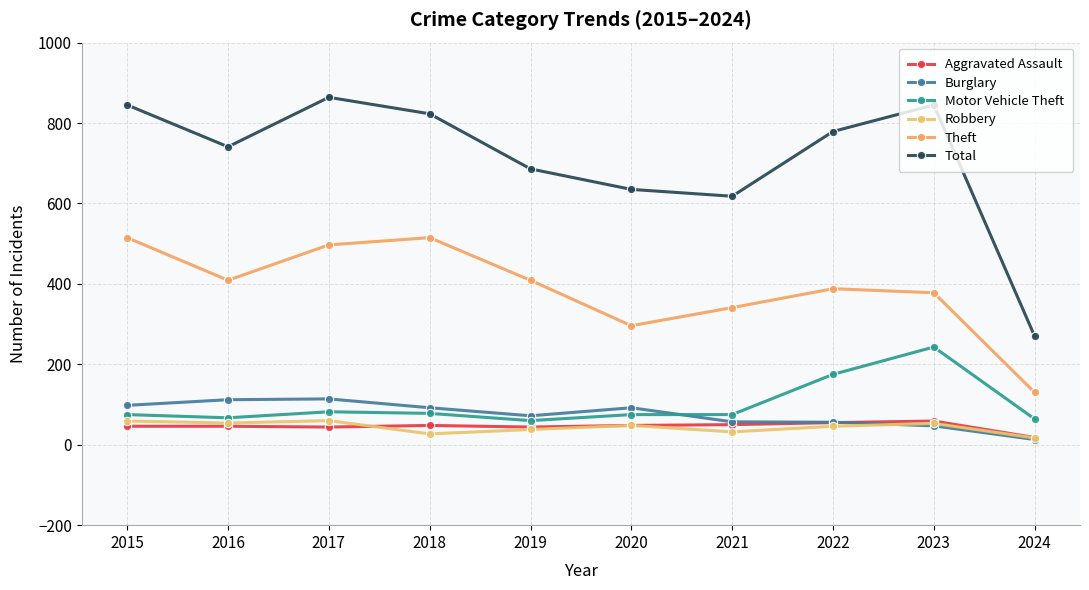

Rank the categories by Total value from highest to lowest.

2017, 2015, 2023, 2018, 2022, 2016, 2019, 2020, 2021, 2024